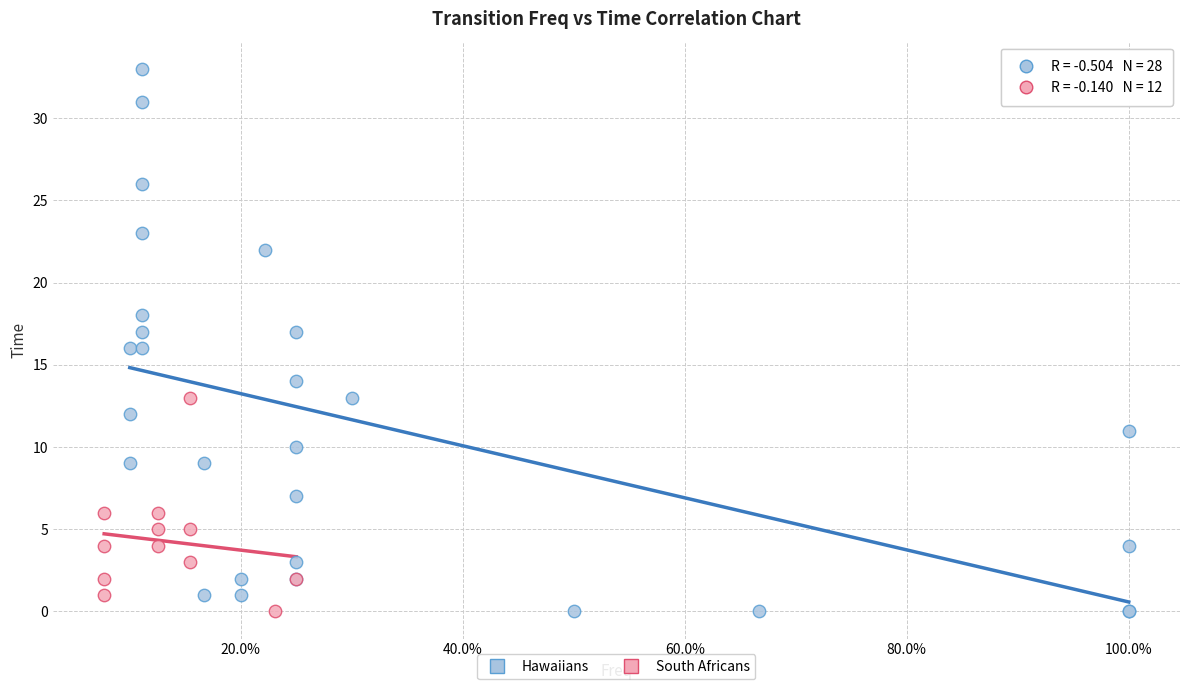

Which series has the largest Y range (max minus min)?

Hawaiians